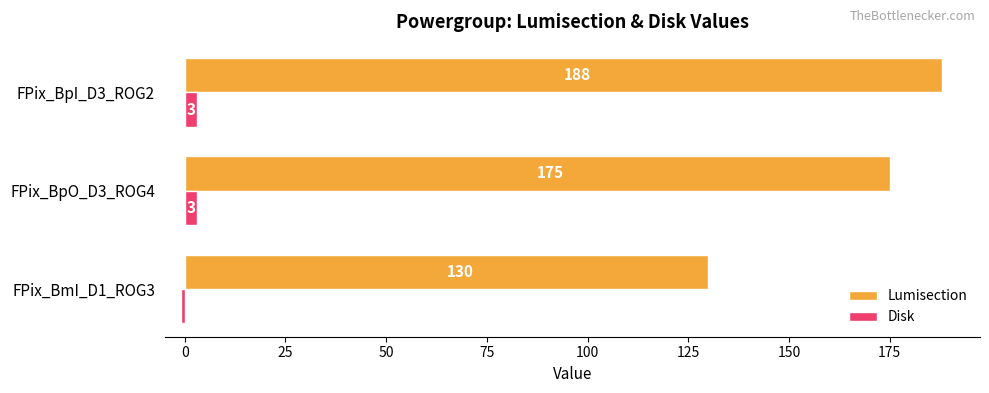

What is the sum of all Disk values?

5